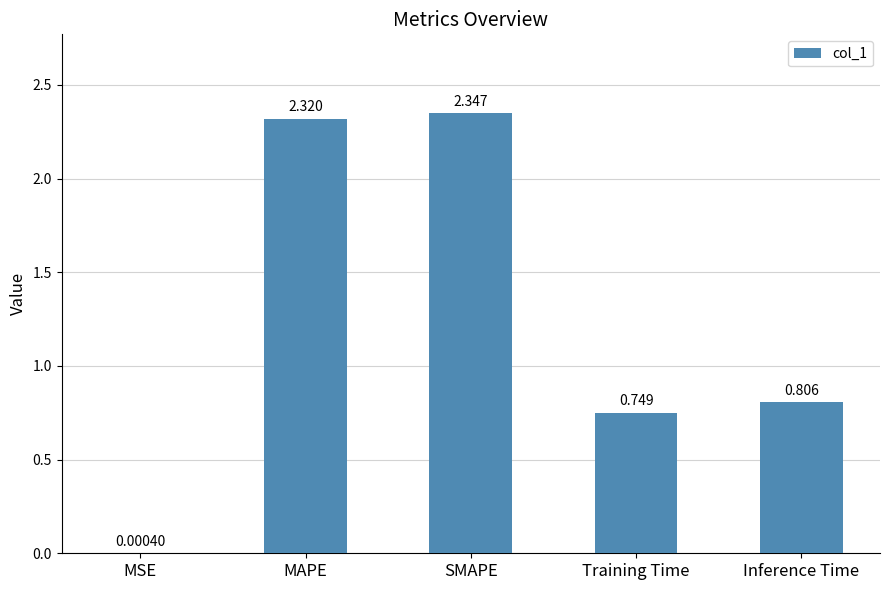

How many distinct data groups are displayed?

1